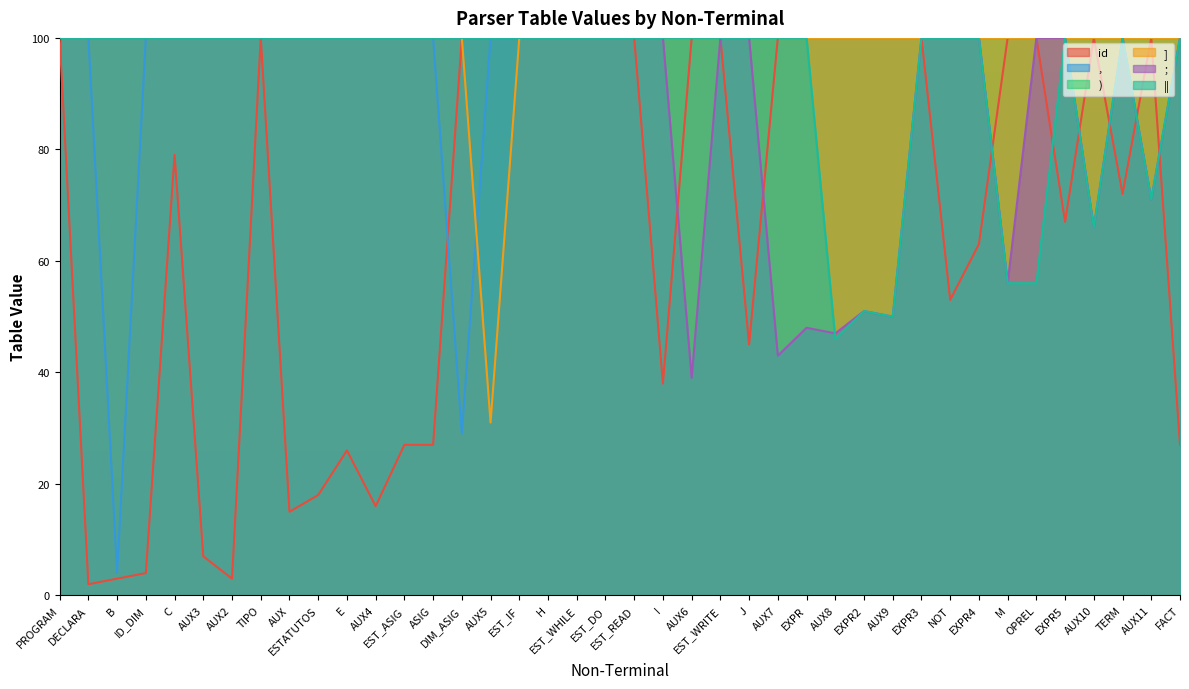

Where is the first local maximum for ||?

EXPR2